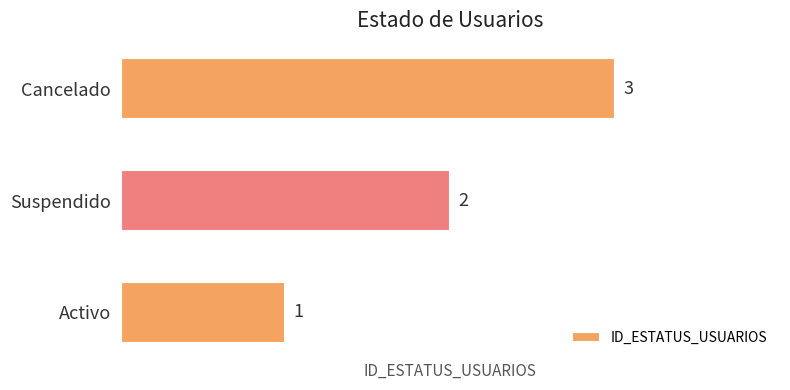

Rank the categories by value from highest to lowest.

Cancelado, Suspendido, Activo